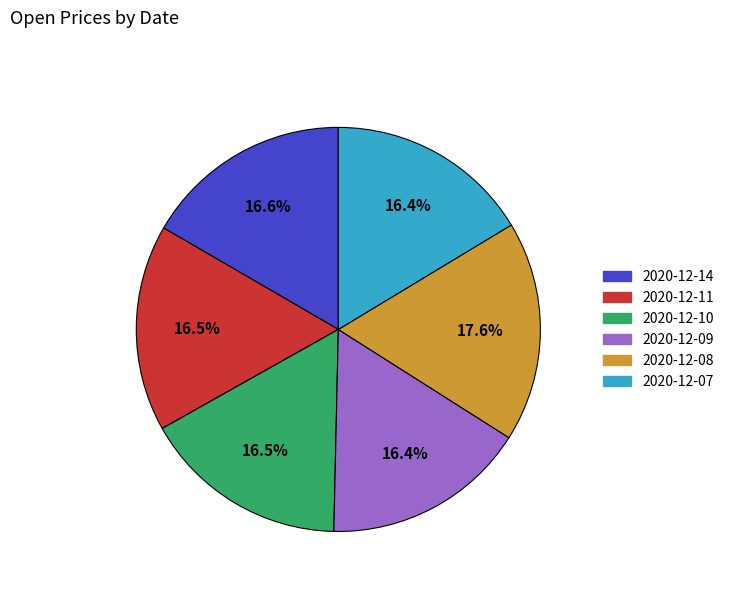

Is there a majority slice in this chart?

No